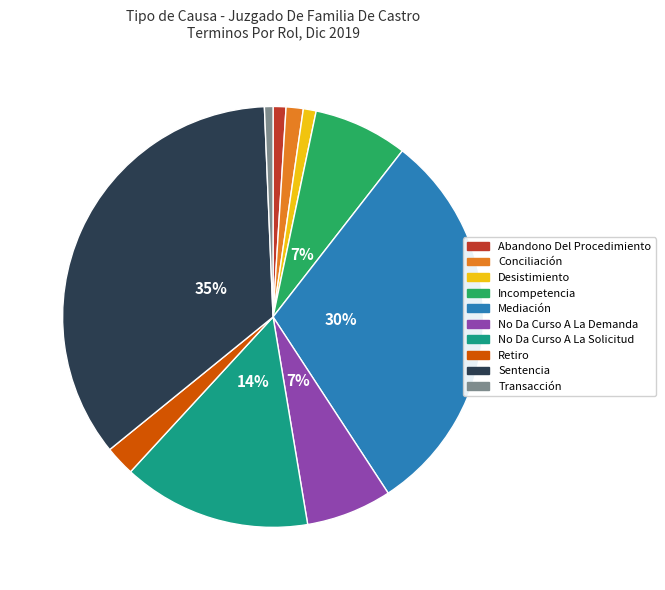

To the nearest percent, what is the combined percentage of Desistimiento and Incompetencia?

8%